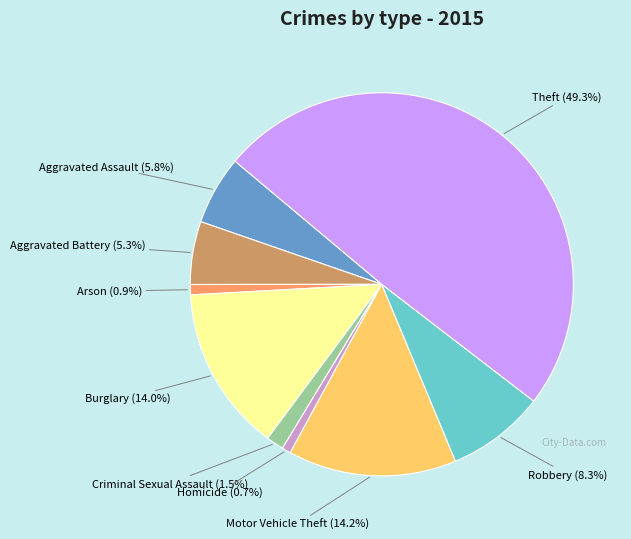

Which category has the biggest portion of the pie?

Theft